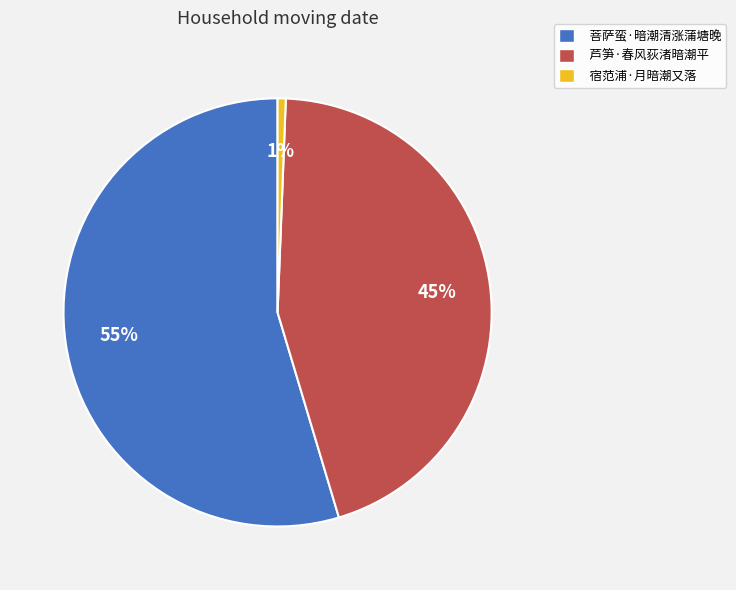

What is the smallest slice in the pie chart?

宿范浦·月暗潮又落